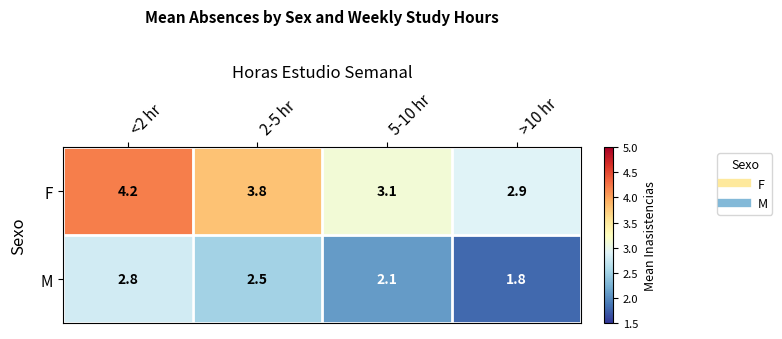

The M series shows 1.8 at >10 hr. True or false?

True